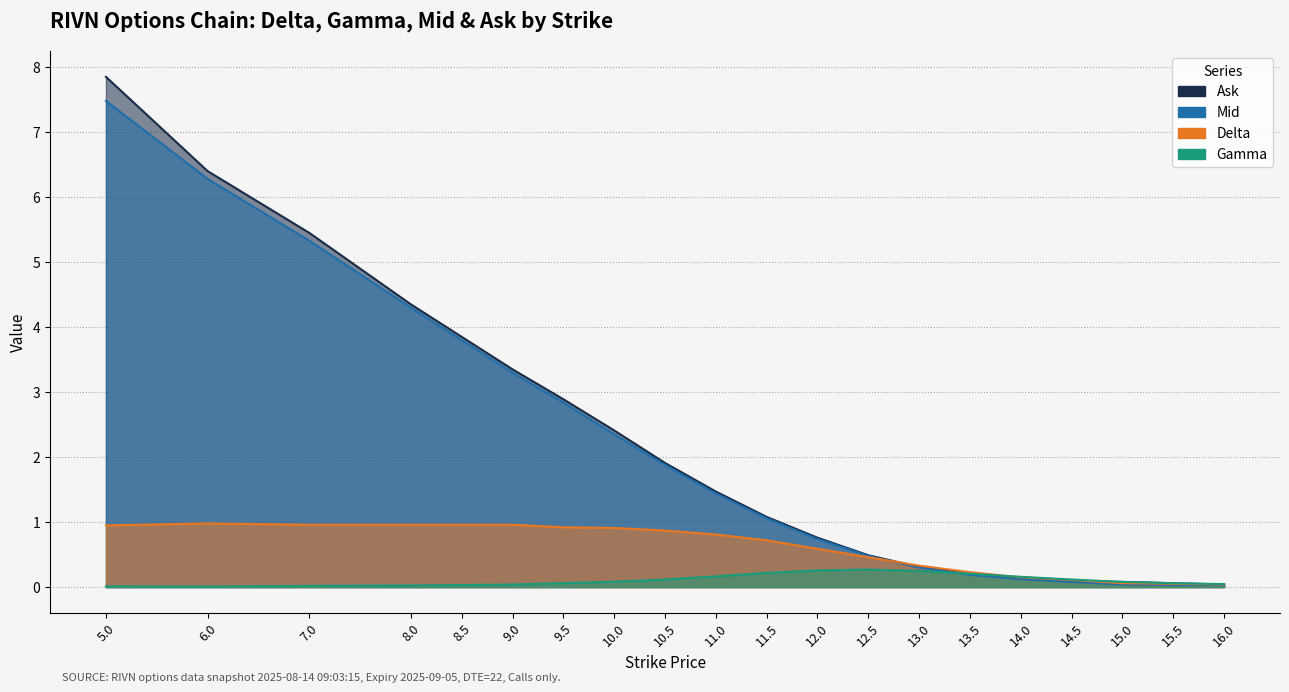

What is the difference between the maximum and minimum values in the Gamma series?

0.3